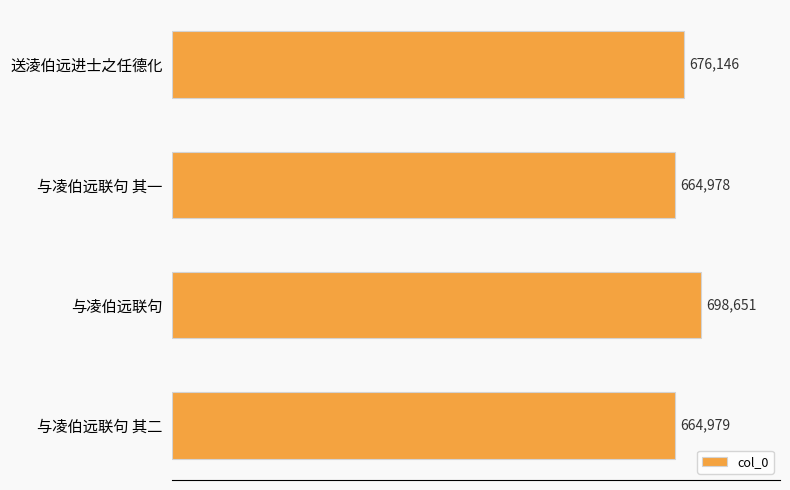

What is the maximum value shown in the chart?

698651